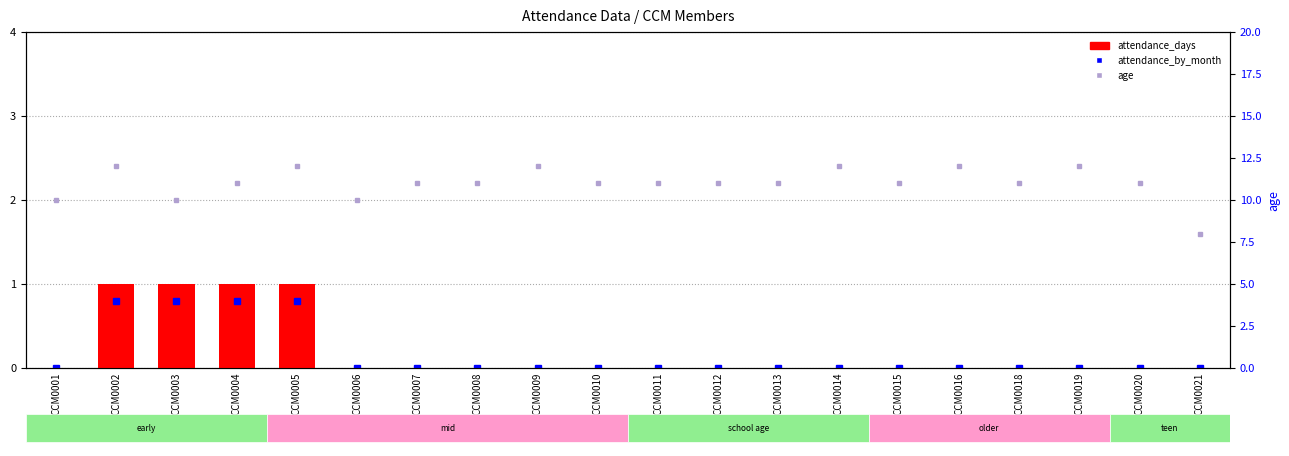

Reading left to right, list all the values displayed in this chart.

attendance_days: CCM0001=0	CCM0002=1	CCM0003=1	CCM0004=1	CCM0005=1	CCM0006=0	CCM0007=0	CCM0008=0	CCM0009=0	CCM0010=0	CCM0011=0	CCM0012=0	CCM0013=0	CCM0014=0	CCM0015=0	CCM0016=0	CCM0018=0	CCM0019=0	CCM0020=0	CCM0021=0
age: CCM0001=10	CCM0002=12	CCM0003=10	CCM0004=11	CCM0005=12	CCM0006=10	CCM0007=11	CCM0008=11	CCM0009=12	CCM0010=11	CCM0011=11	CCM0012=11	CCM0013=11	CCM0014=12	CCM0015=11	CCM0016=12	CCM0018=11	CCM0019=12	CCM0020=11	CCM0021=8